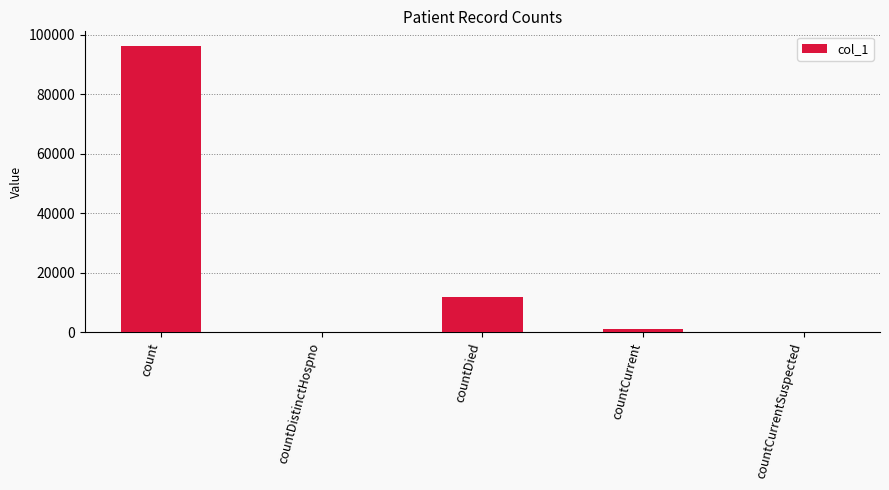

What is the change in value from countDistinctHospno to countDied?

+11958